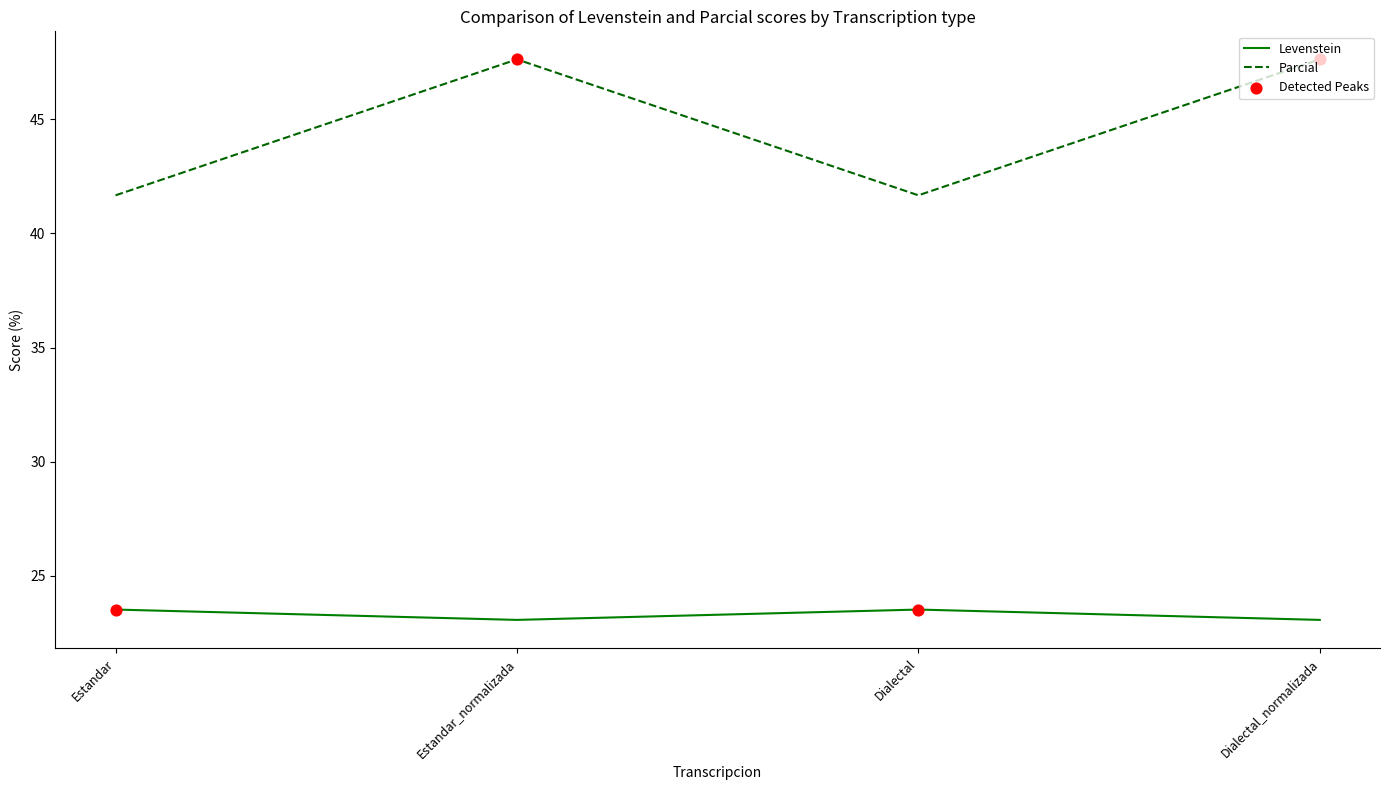

Read the Parcial value at Estandar_normalizada.

47.6